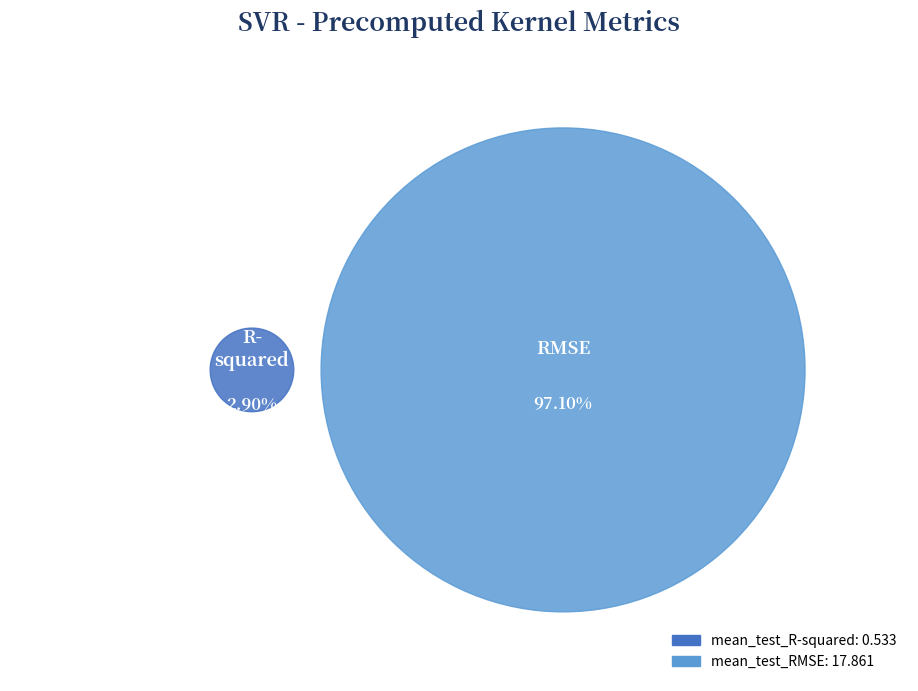

To the nearest percent, what is the average slice percentage?

50%